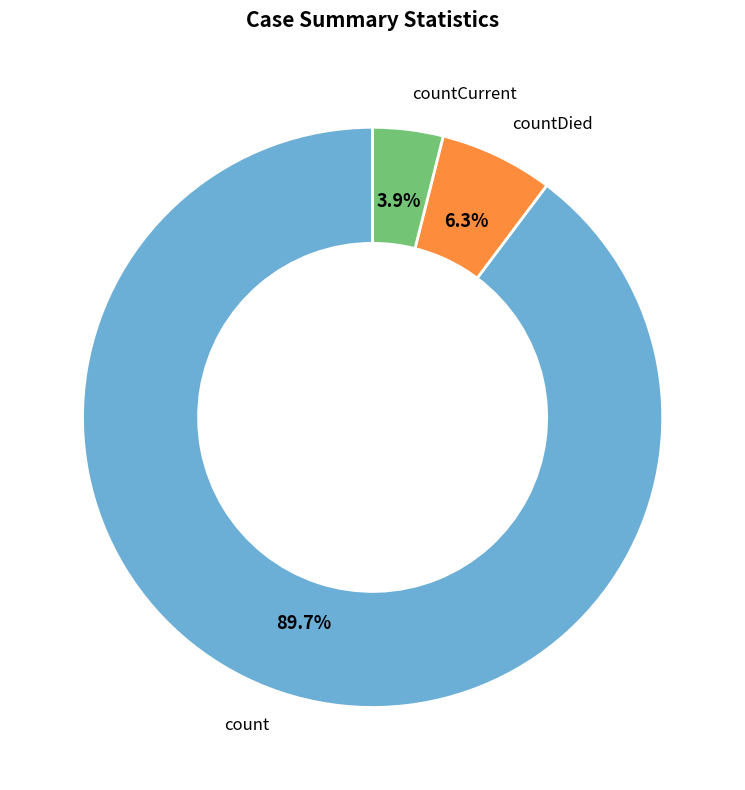

Count the number of slices in the pie.

3